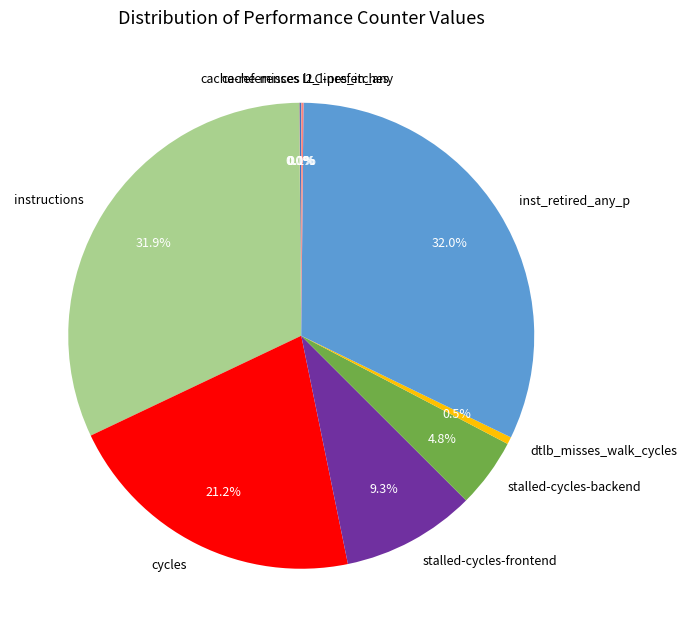

Does cycles account for over 50% of the chart?

No